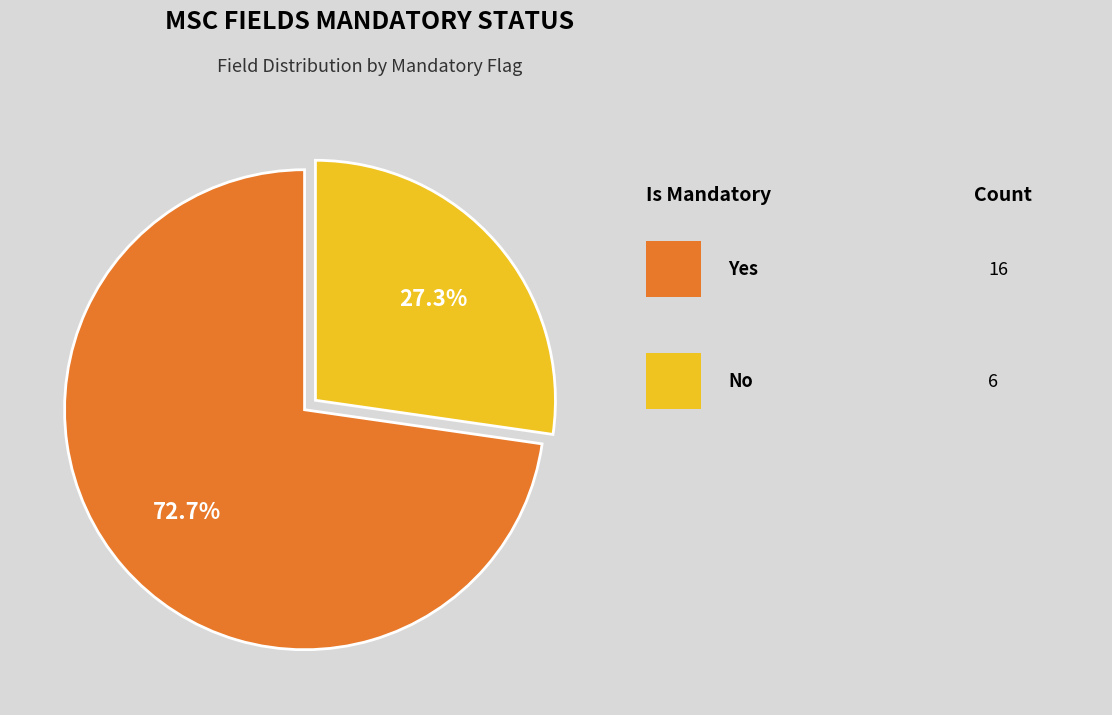

How many segments does this pie chart have?

2